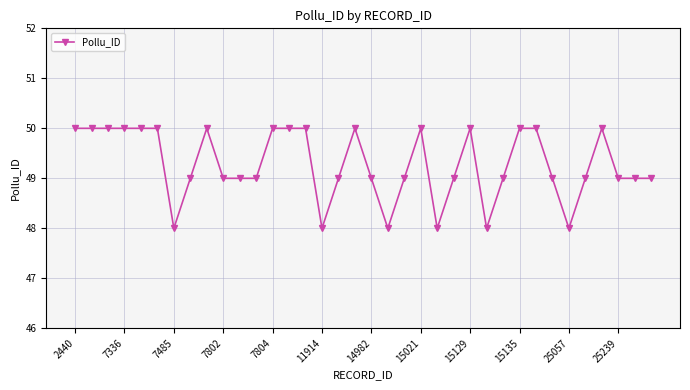

What is the average value?

49